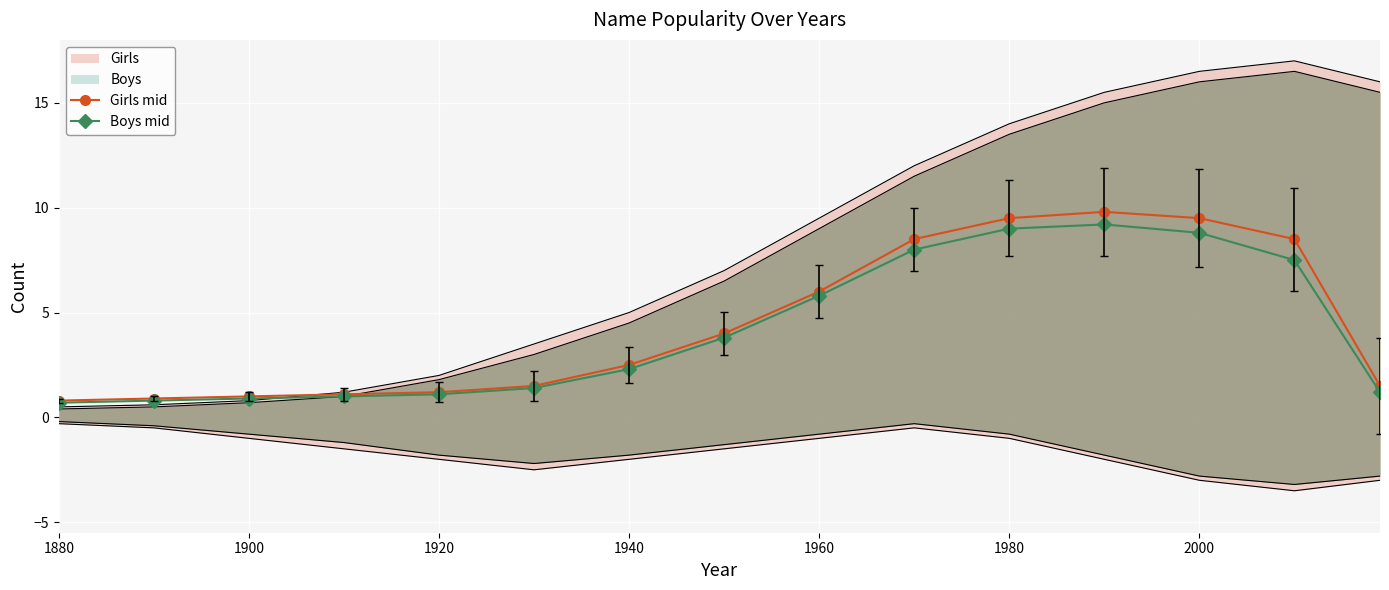

Which series has the largest total across all categories?

Girls mid